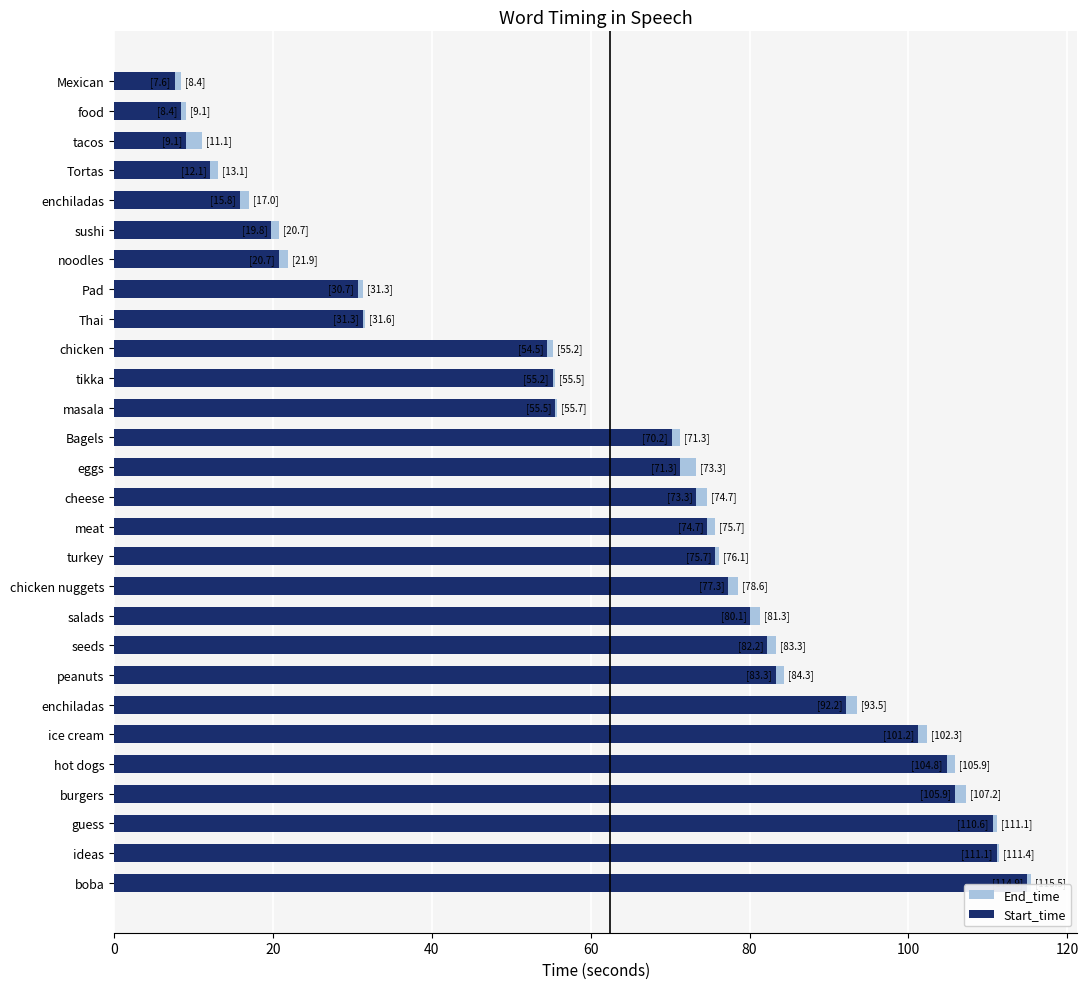

How many values in the End_time series are below 74?

14